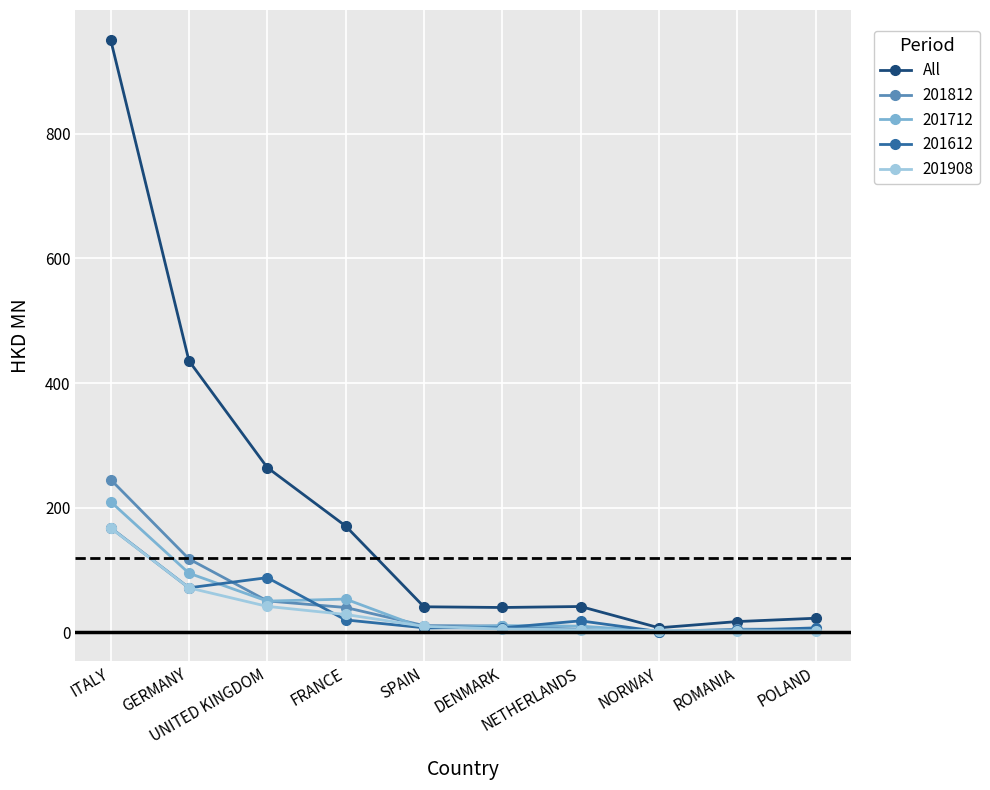

What is the maximum value shown in the chart?

951.2